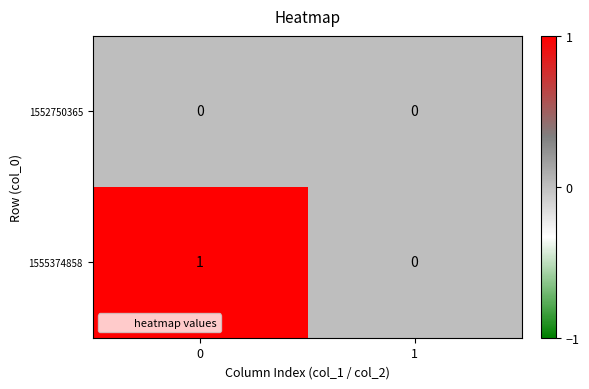

The value of 1555374858 at 1 is 0. True or false?

True